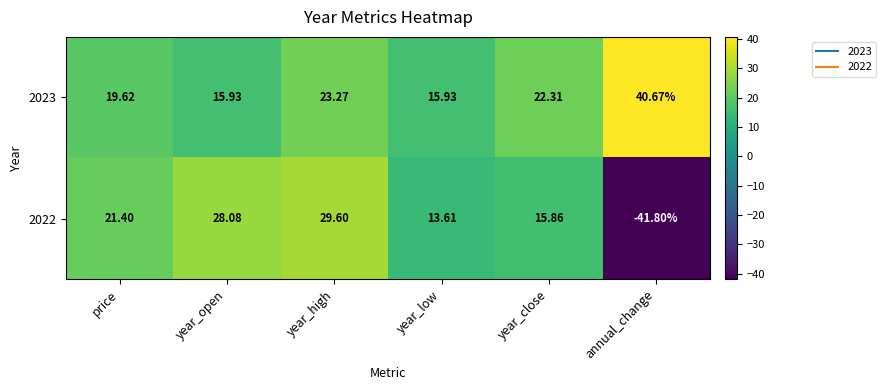

Where is 2023 nearest to the value 28?

year_high